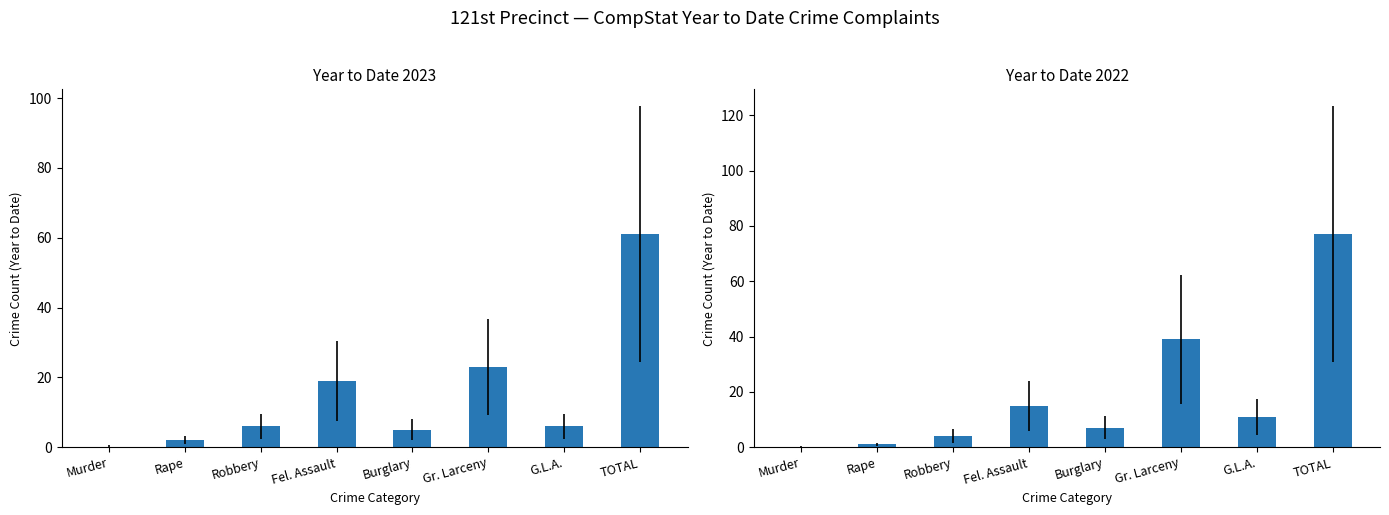

What are all the series names shown in the legend?

Year to Date 2023, Year to Date 2022